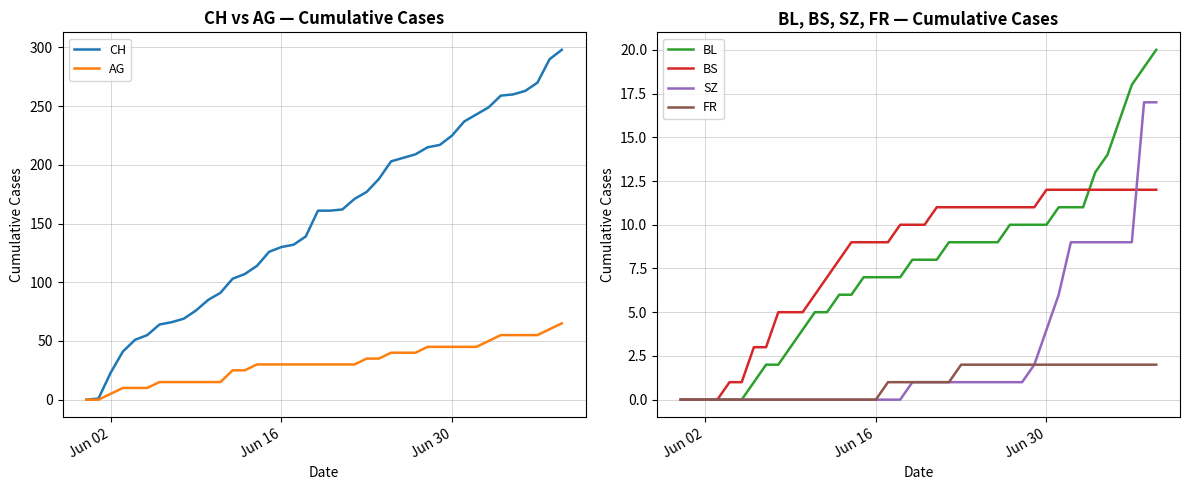

True or false: CH and FR cross at least once.

False